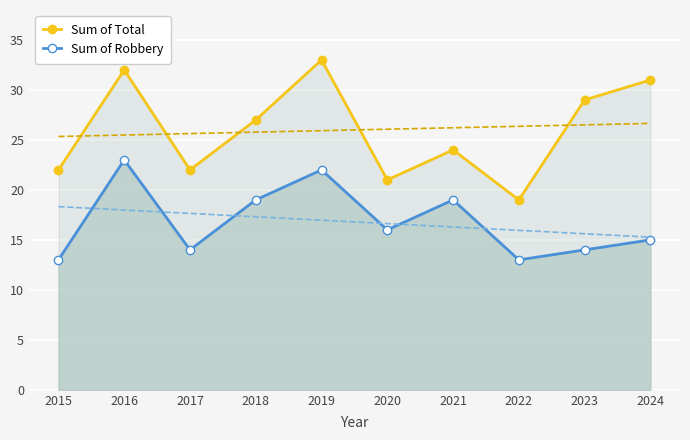

Rank the series by their average value, from lowest to highest.

Sum of Robbery, Sum of Total